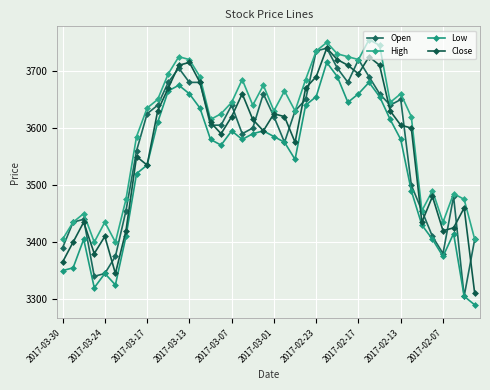

Reading left to right, list all the values displayed in this chart.

Open: 3390	3435	3440	3340	3345	3375	3455	3560	3625	3640	3680	3705	3680	3680	3605	3605	3640	3590	3600	3660	3620	3575	3630	3650	3735	3740	3705	3680	3720	3690	3660	3640	3650	3500	3455	3410	3380	3480	3305	3405
High: 3405	3435	3450	3400	3435	3400	3475	3585	3635	3650	3695	3725	3720	3690	3615	3625	3645	3685	3640	3675	3630	3665	3630	3685	3735	3750	3730	3725	3720	3755	3745	3645	3660	3620	3455	3490	3435	3485	3475	3405
Low: 3350	3355	3405	3320	3345	3325	3410	3520	3535	3610	3665	3675	3660	3635	3580	3570	3595	3580	3590	3595	3585	3575	3545	3640	3655	3715	3690	3645	3660	3680	3655	3615	3580	3490	3430	3405	3375	3415	3305	3290
Close: 3365	3400	3435	3380	3410	3345	3420	3550	3535	3630	3670	3710	3715	3680	3610	3590	3620	3660	3615	3595	3625	3620	3575	3670	3690	3740	3720	3710	3695	3725	3710	3630	3605	3600	3435	3480	3420	3425	3460	3310